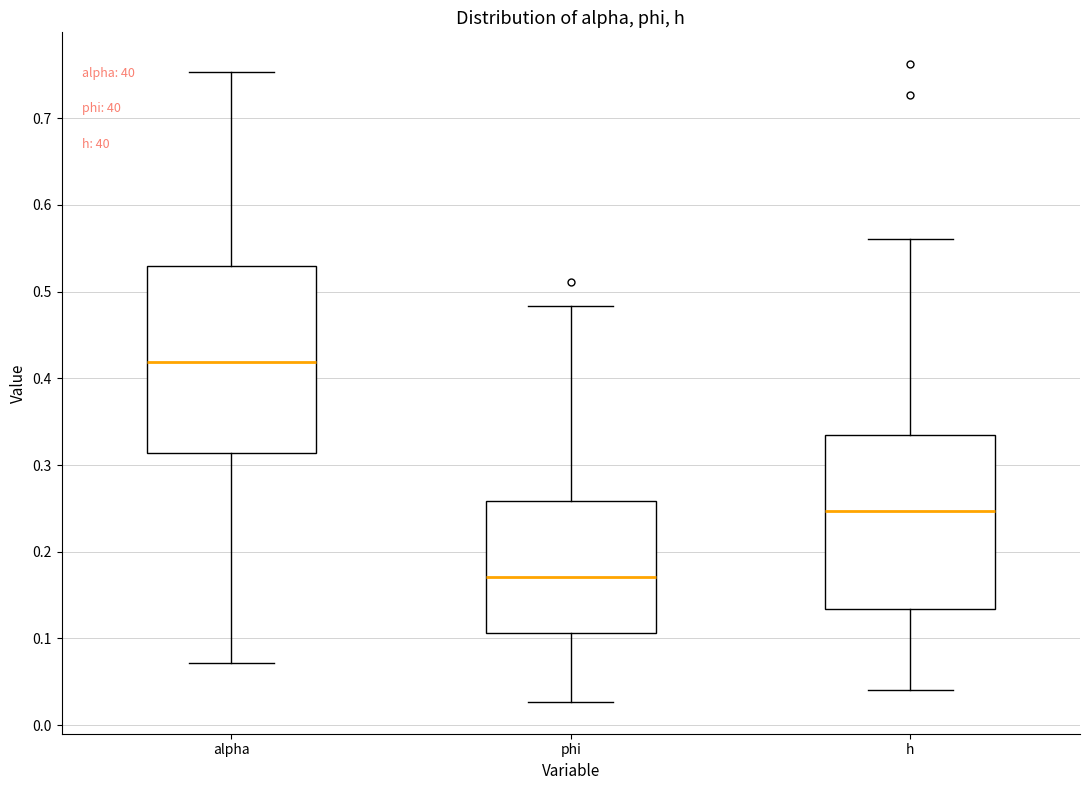

Reading left to right, transcribe this box plot: for each box, give where its median line is, the range the box spans, and where its two whiskers end, as read against the y-axis. The values are not printed on the chart, so give them approximately, as read against the axis.

alpha: median 0.42, box 0.31 to 0.53, whiskers 0.07 to 0.75
phi: median 0.17, box 0.11 to 0.26, whiskers 0.03 to 0.48
h: median 0.25, box 0.13 to 0.33, whiskers 0.04 to 0.56